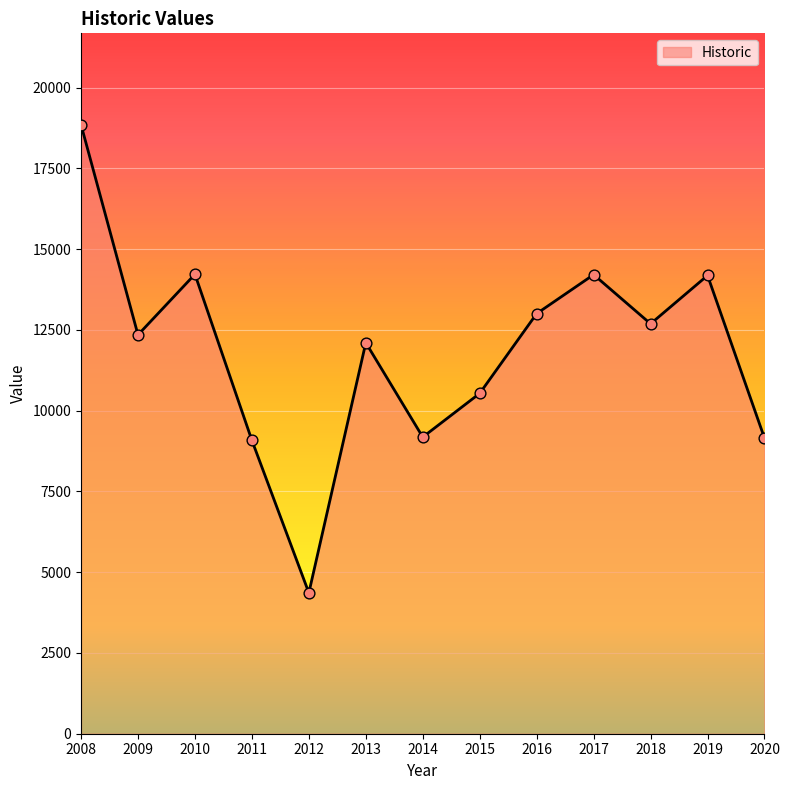

What is the ratio of the value at 2019 to the value at 2016?

1.1